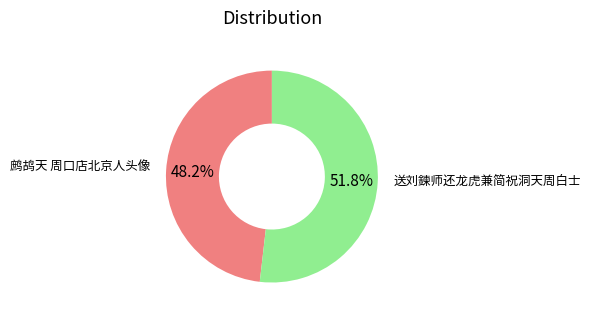

Which category accounts for the majority?

送刘鍊师还龙虎兼简祝洞天周白士